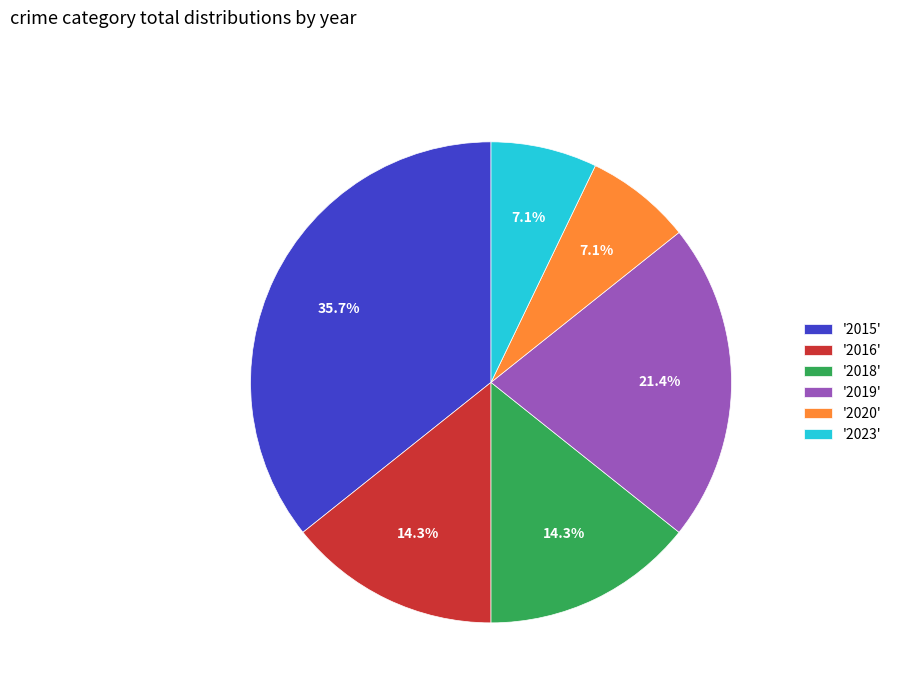

How many slices are in this pie chart?

6